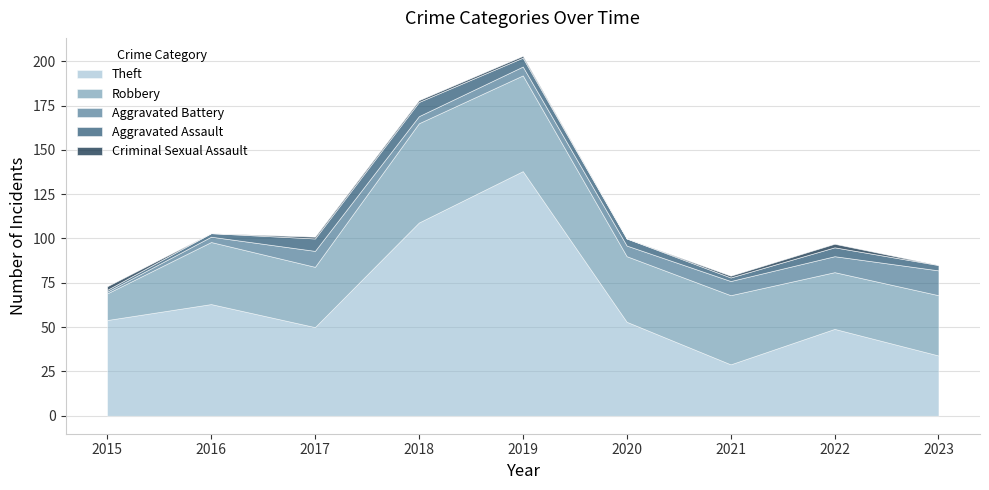

At which label does Aggravated Battery first exceed 6?

2017